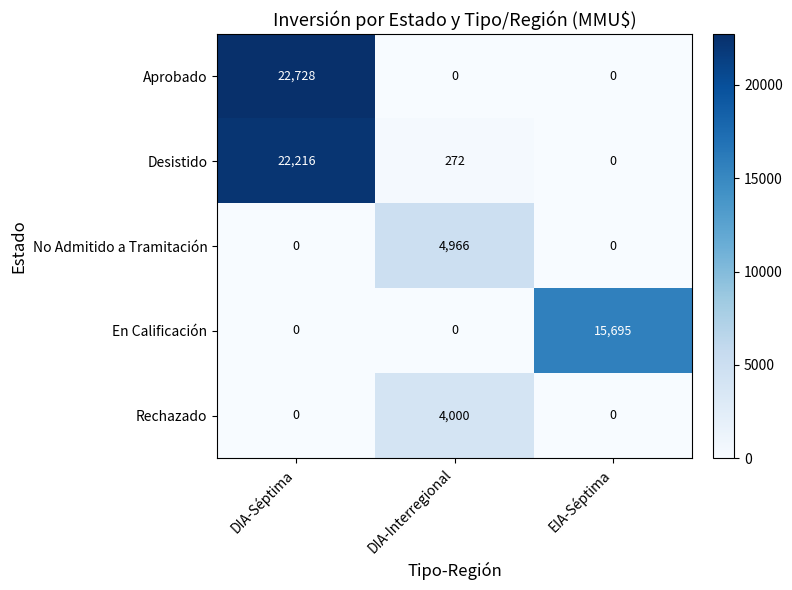

Reading left to right, list all the values displayed in this chart.

Aprobado: 22728	0	0
Desistido: 22216	272	0
No Admitido a Tramitación: 0	4966	0
En Calificación: 0	0	15695
Rechazado: 0	4000	0